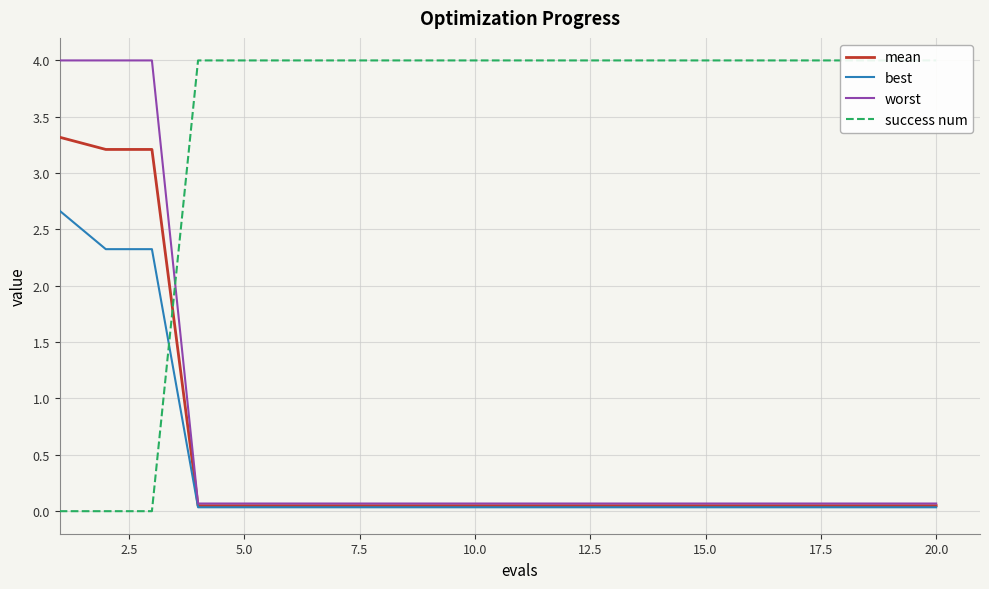

The worst series shows 0.1 at 15.0. True or false?

True